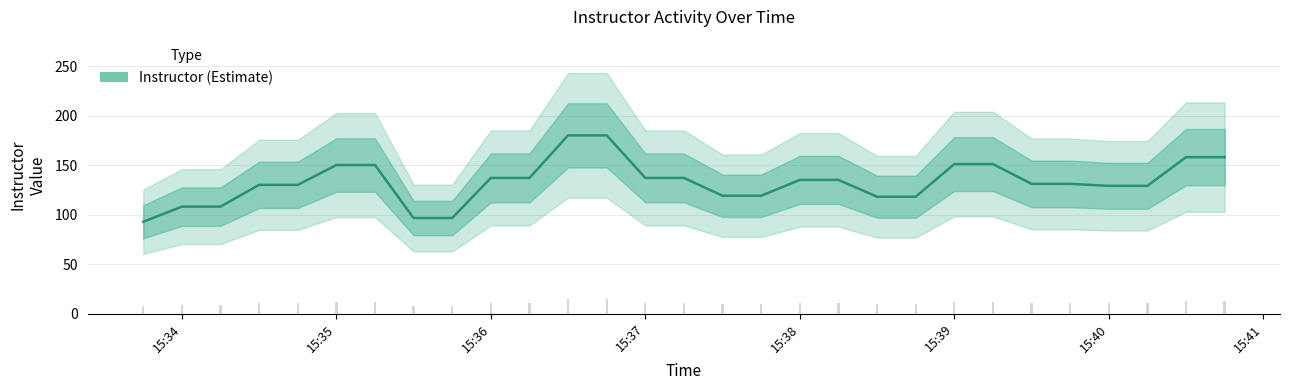

The value at 15:40 is 69.4. True or false?

False